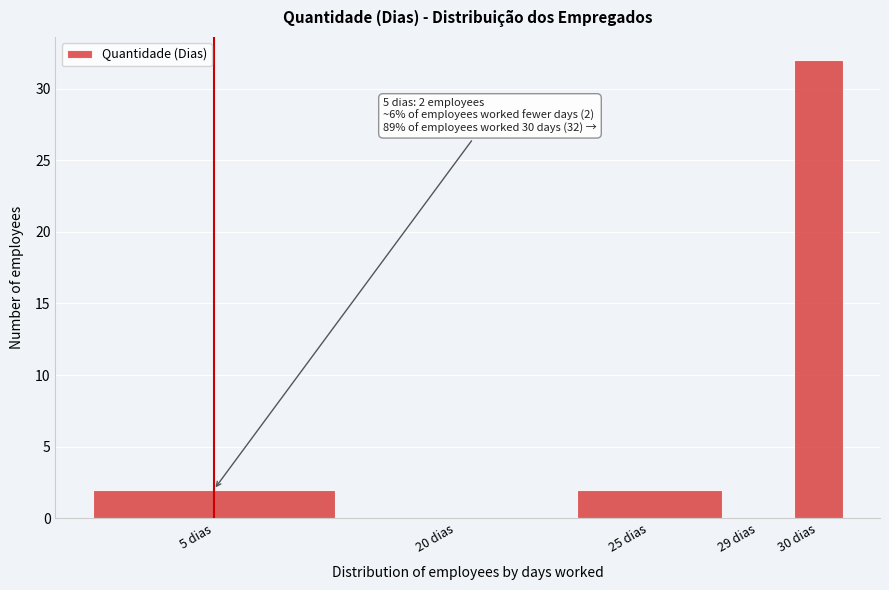

Reading right to left, list all the values displayed in this chart.

30 dias=32	29 dias=0	25 dias=2	20 dias=0	5 dias=2